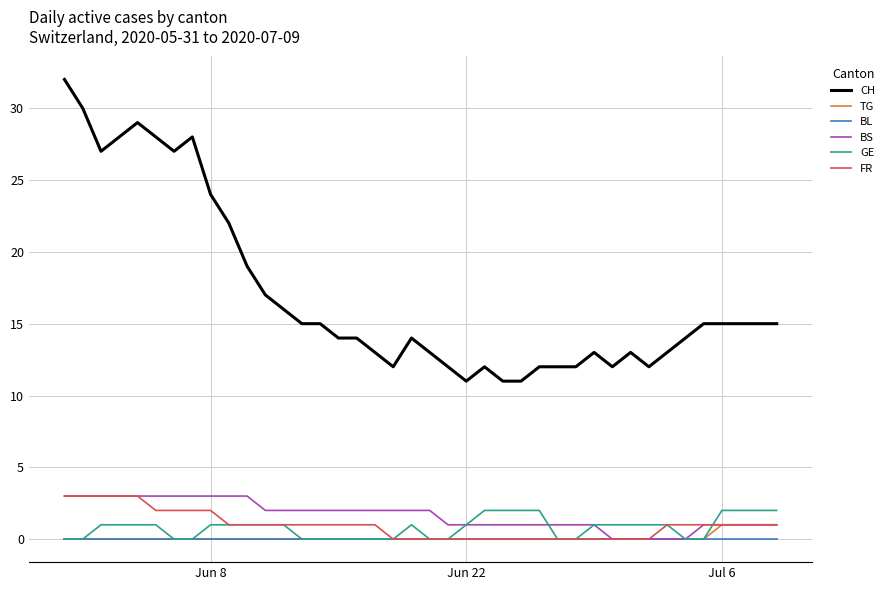

What are all the series names shown in the legend?

CH, TG, BL, BS, GE, FR